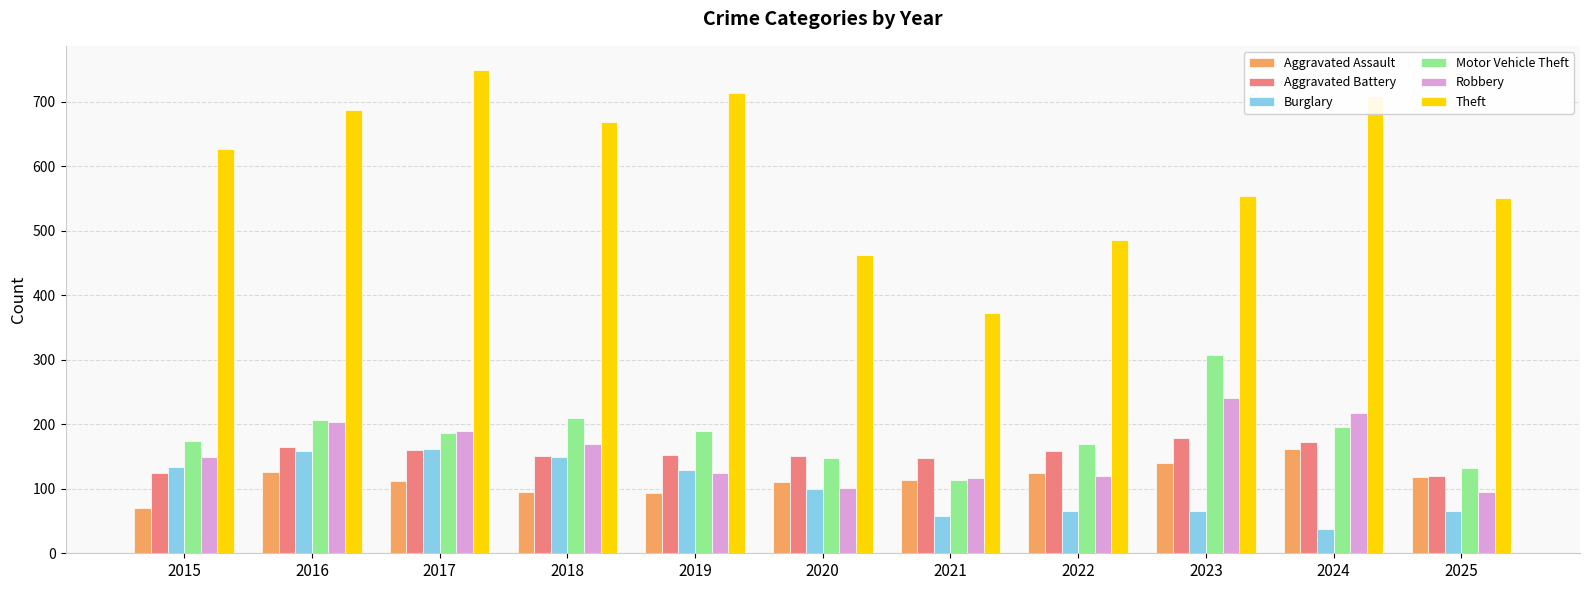

What is the approximate value of Aggravated Battery at 2018?

151